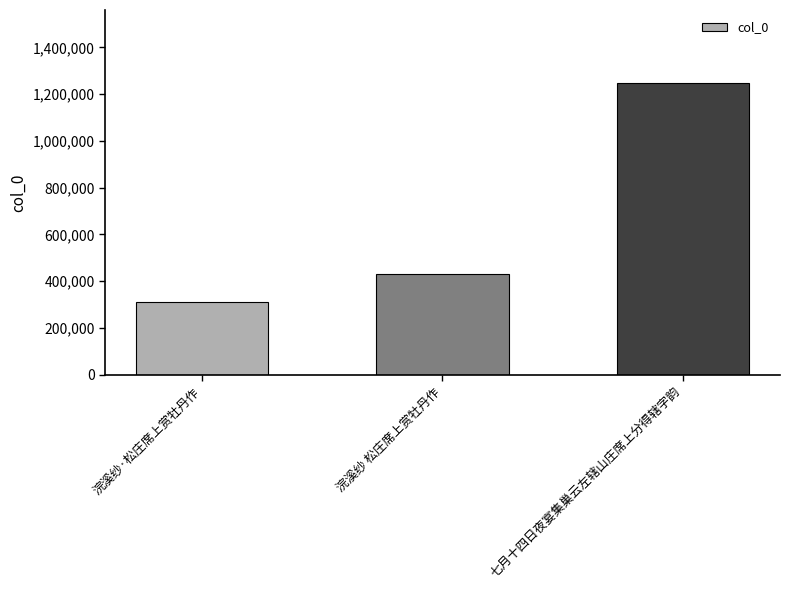

What is the label of the 1st bar from the right?

七月十四日夜宴集巢云左辖山庄席上分得辖字韵